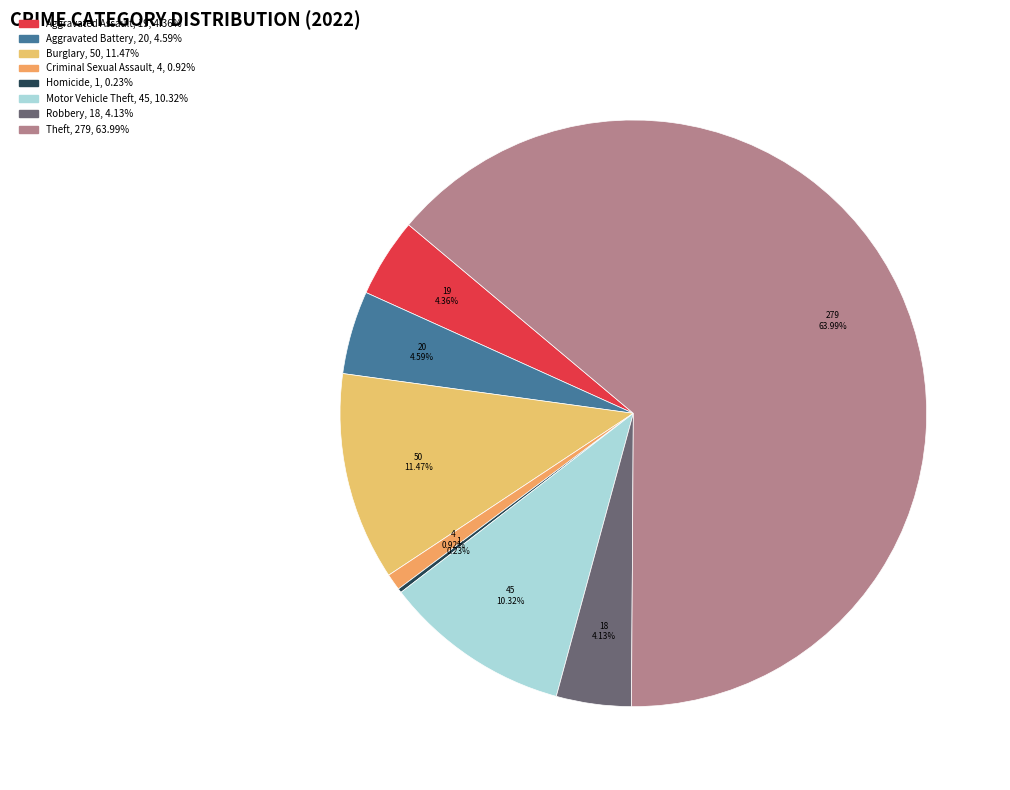

Does any single category account for the majority?

Yes